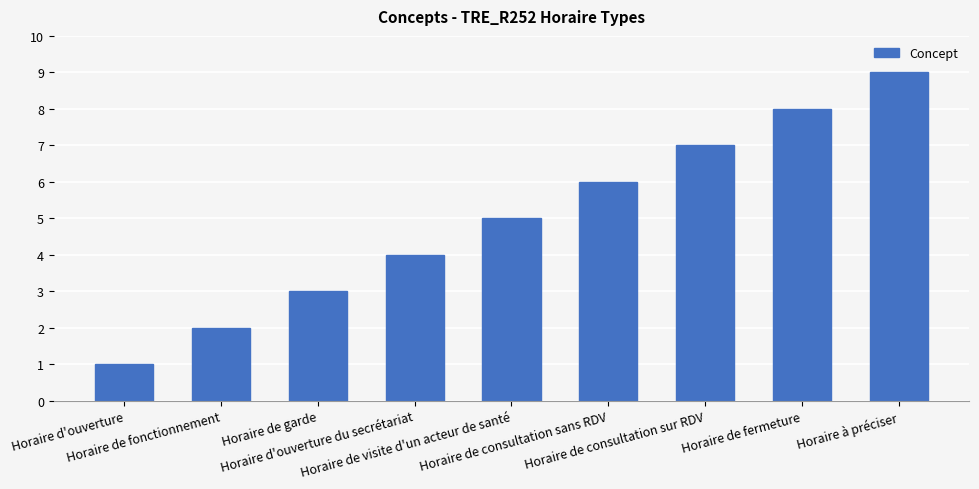

Are the bars horizontal?

No